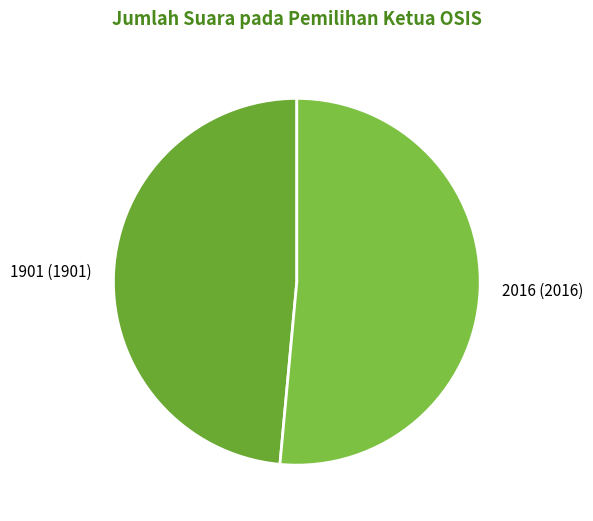

Rank the categories by value from lowest to highest.

1901, 2016